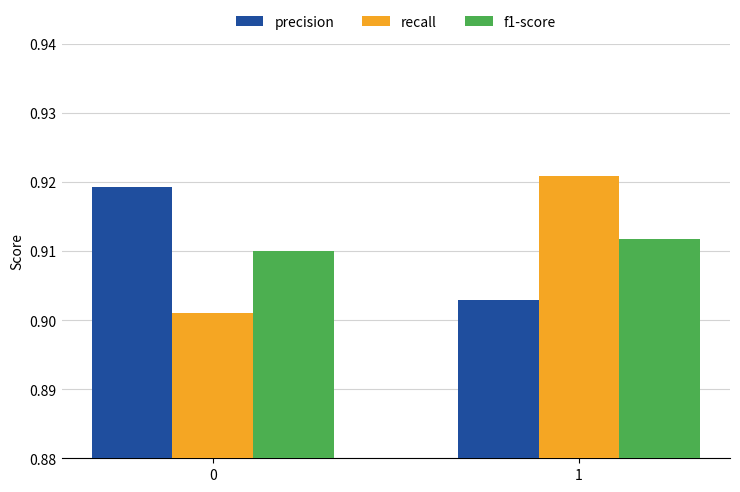

The value of precision at 1 is 1.3. True or false?

False